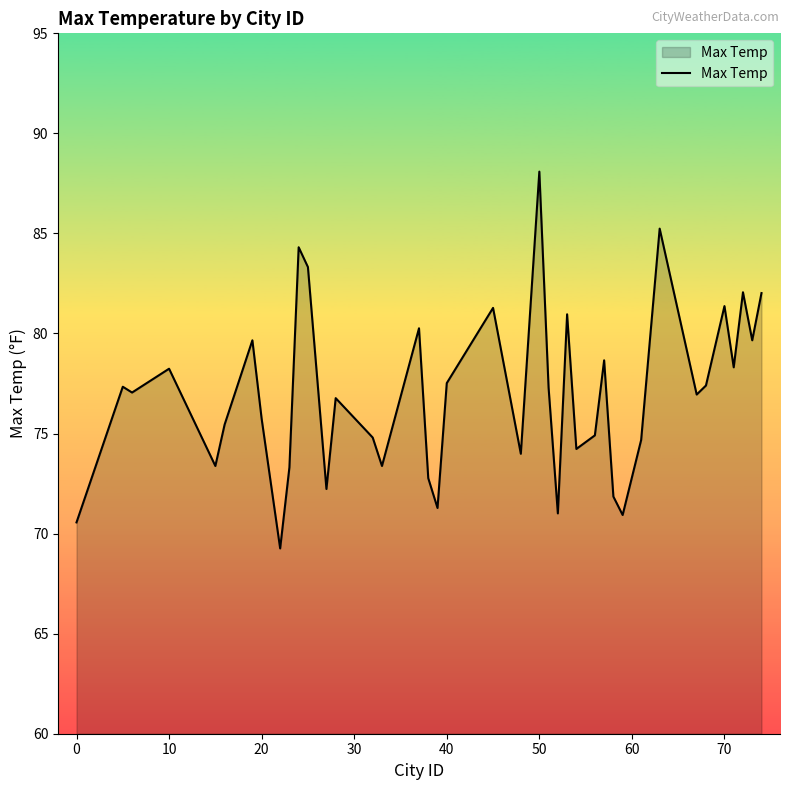

What is the difference between the maximum and minimum values?

18.8